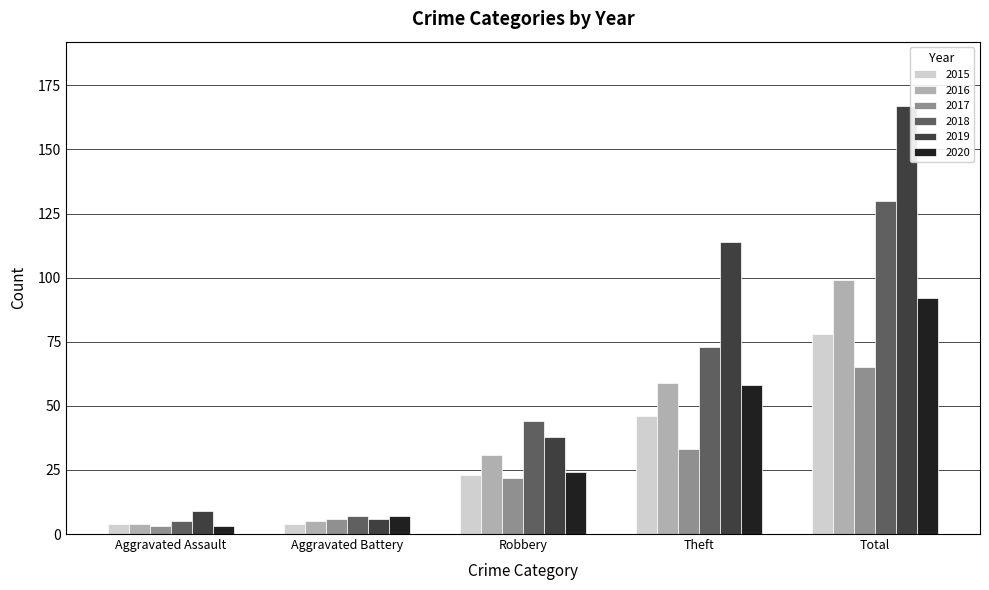

What is the spread (max minus min) of values at Total?

102